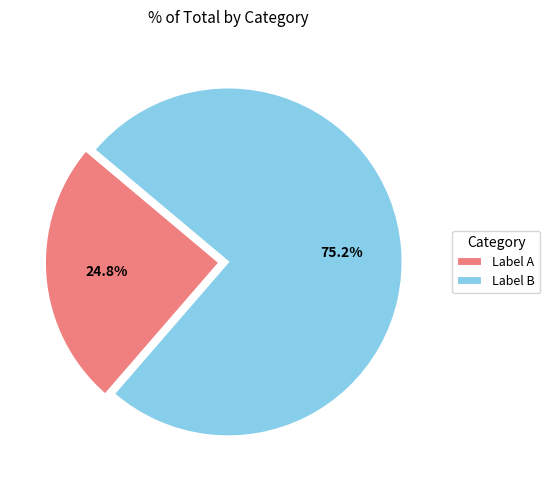

Count the number of slices in the pie.

2